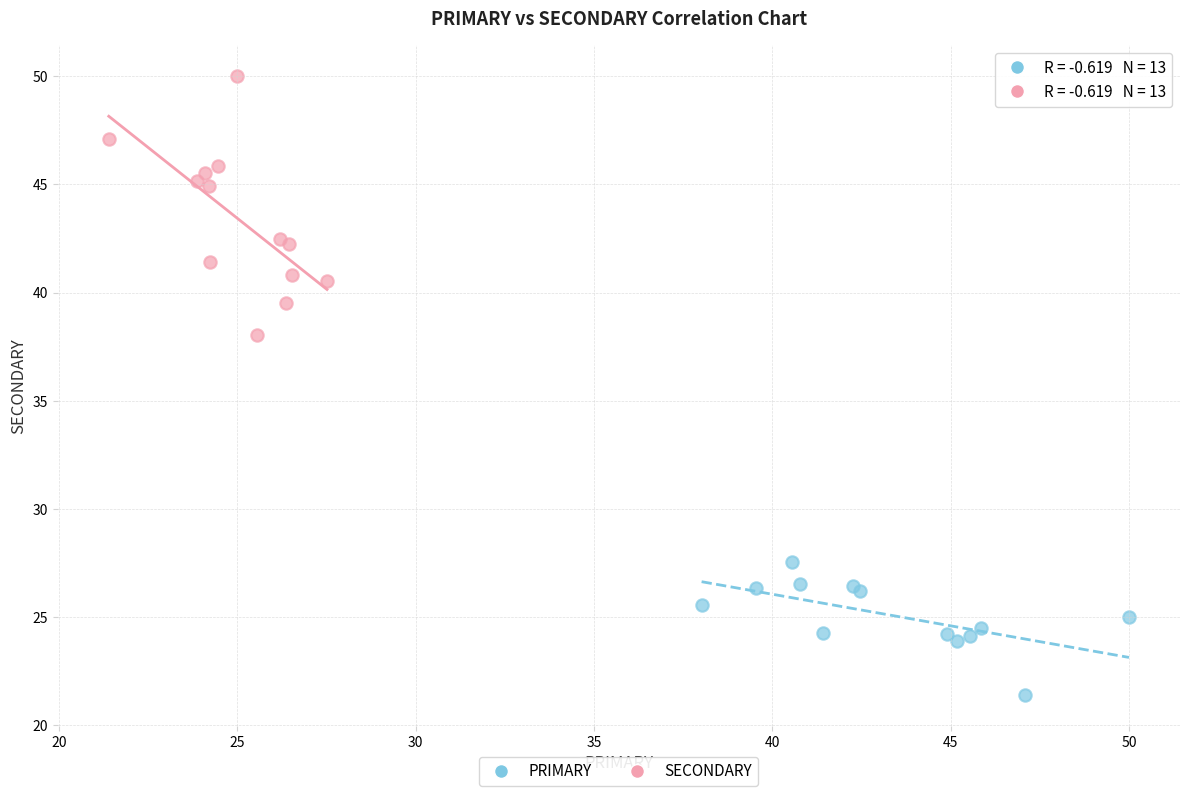

Which series contains the highest Y value?

SECONDARY